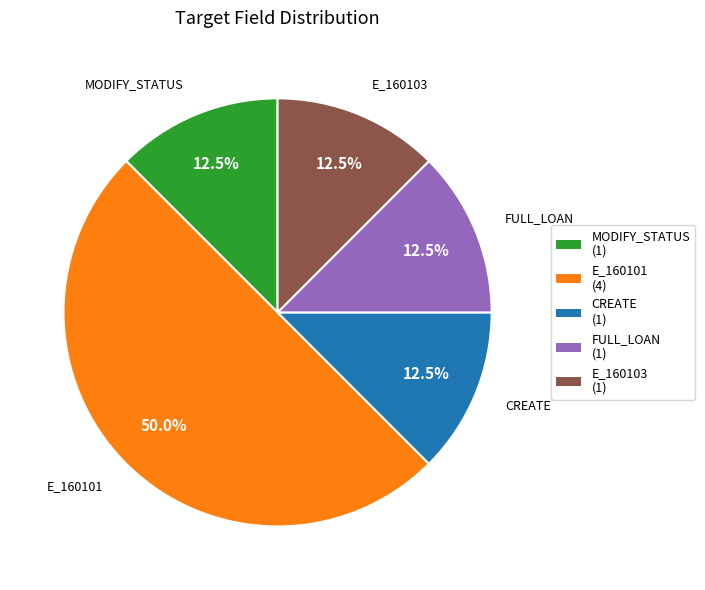

To the nearest percent, what is the combined percentage of FULL_LOAN and E_160103?

25%